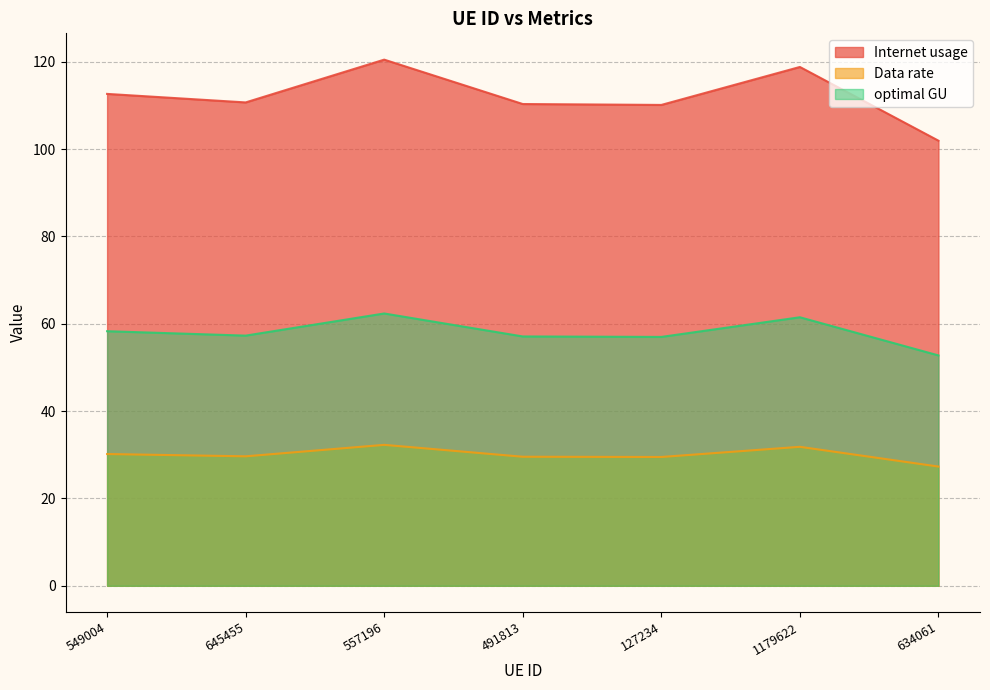

The Internet usage series shows 101.9 at 634061. True or false?

True